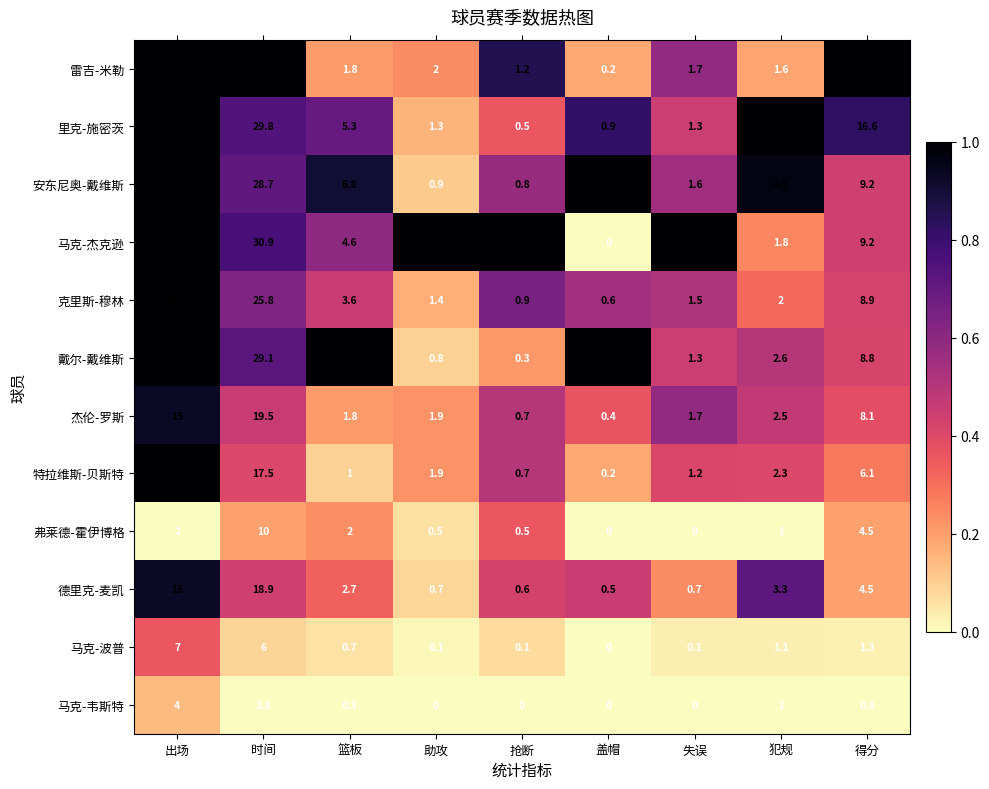

What is the sum of all 里克-施密茨 values?

75.9